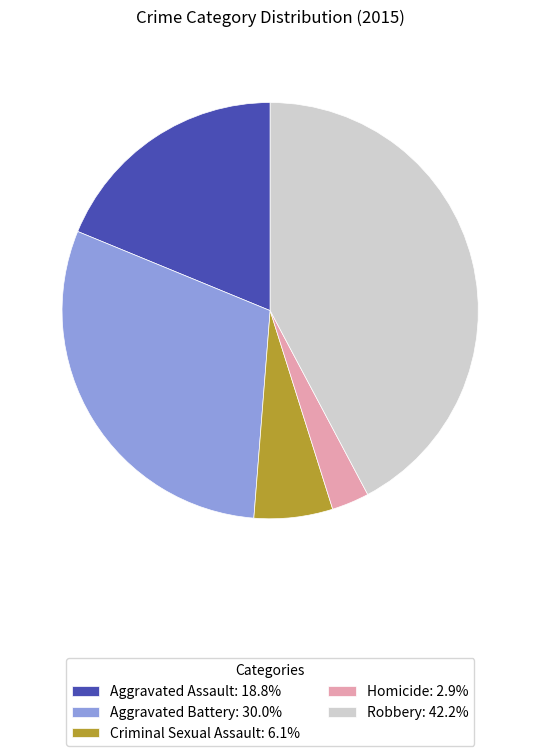

Rank the categories by value from lowest to highest.

Homicide, Criminal Sexual Assault, Aggravated Assault, Aggravated Battery, Robbery